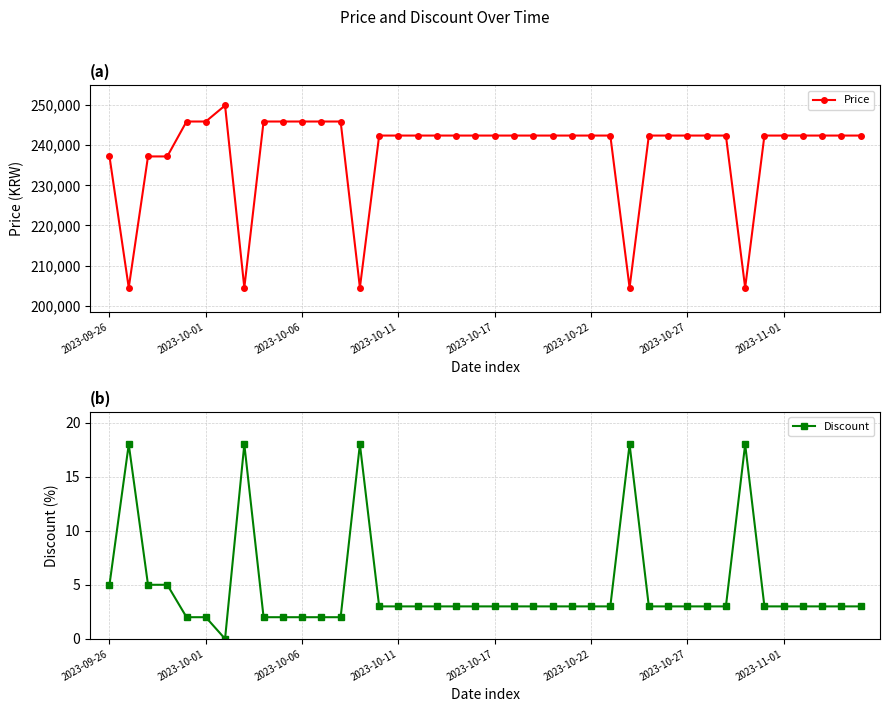

Rank the series at 13 from lowest to highest value.

Discount, Price